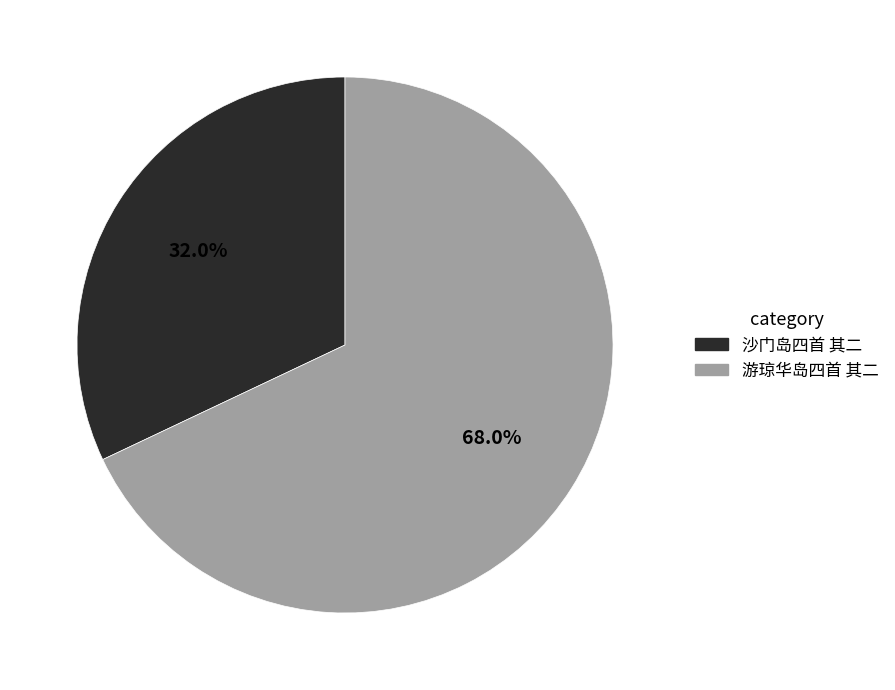

Which slice is the smallest?

沙门岛四首 其二